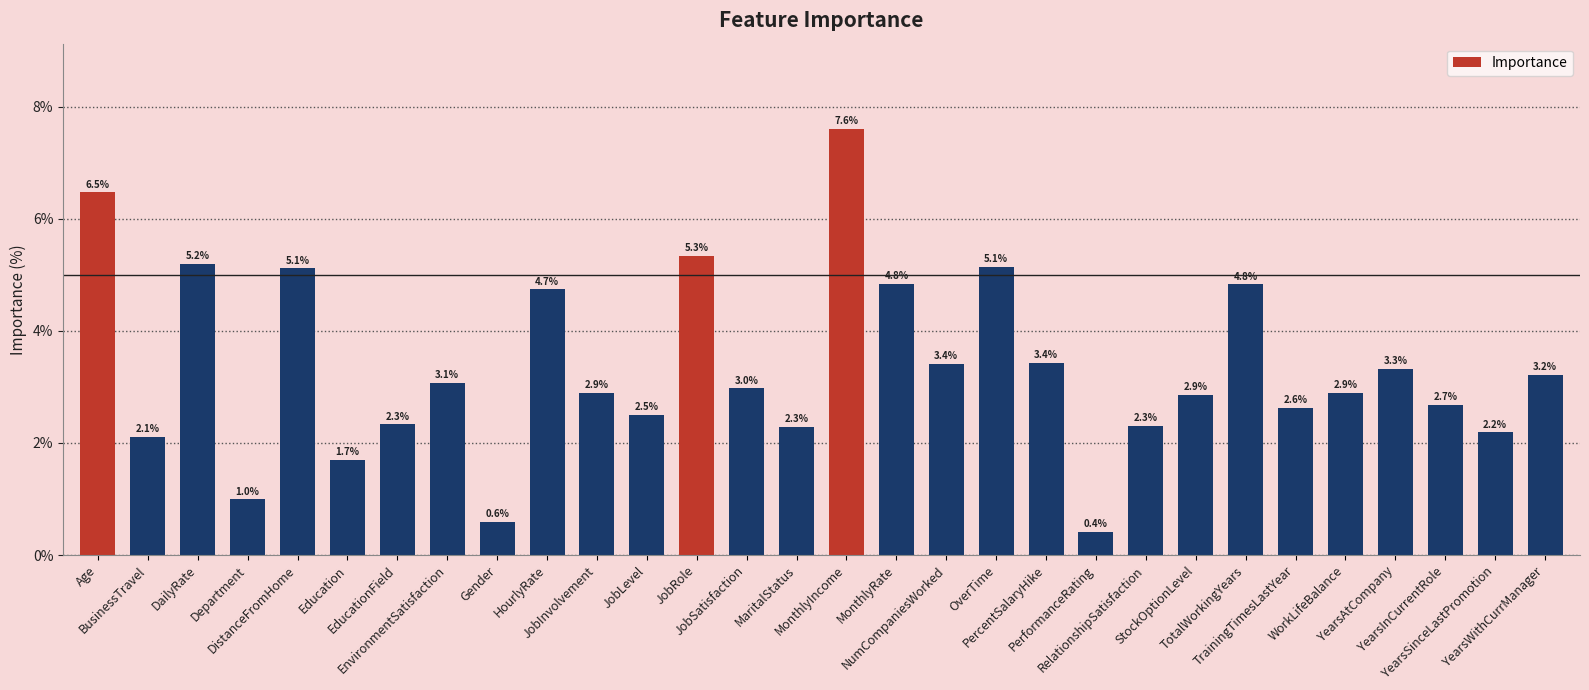

What is the change in value from Education to MaritalStatus?

+0.6